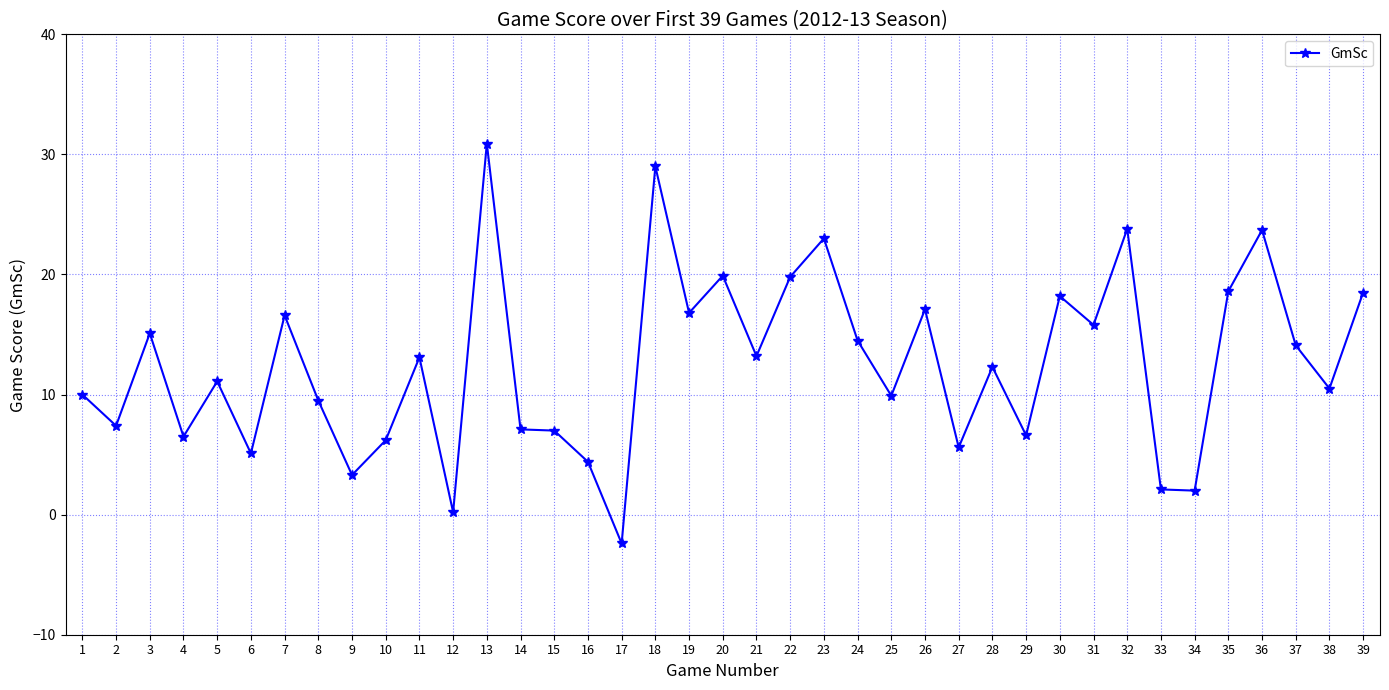

What is the smallest value displayed?

-2.4